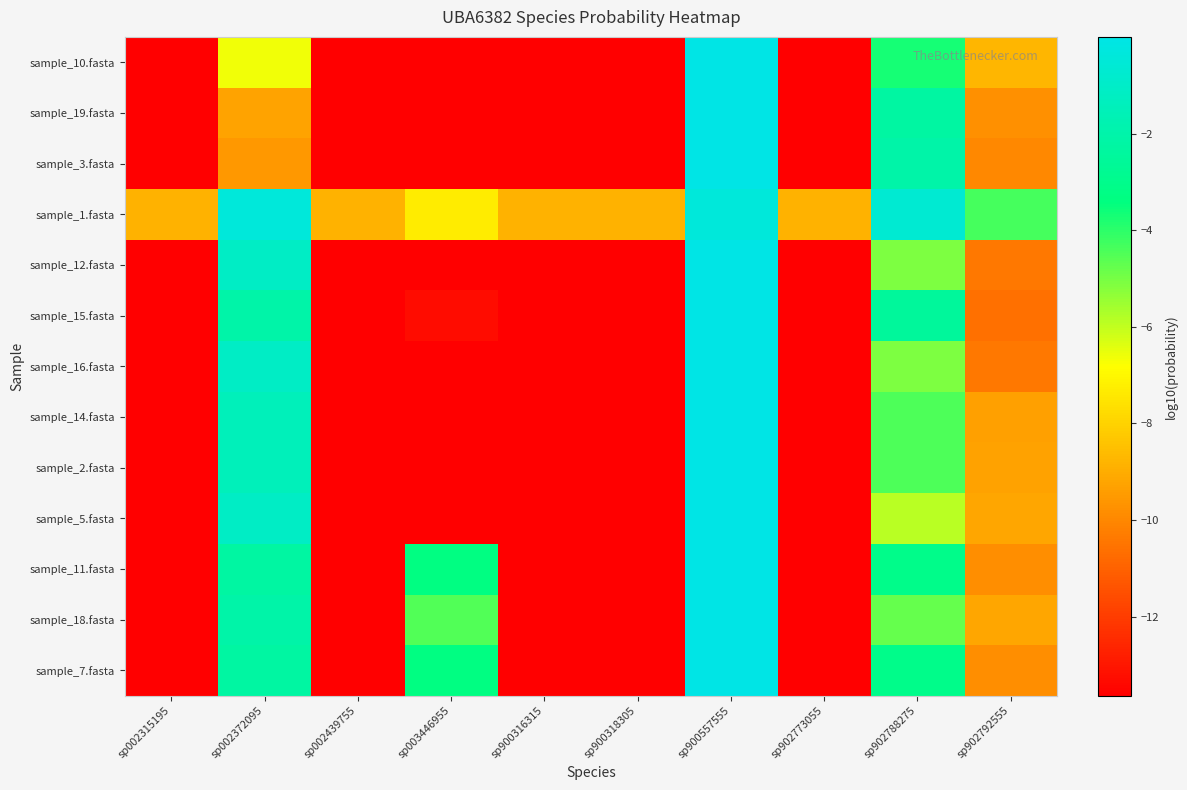

Which has a higher value, sp900316315 or sp002315195?

sp900316315